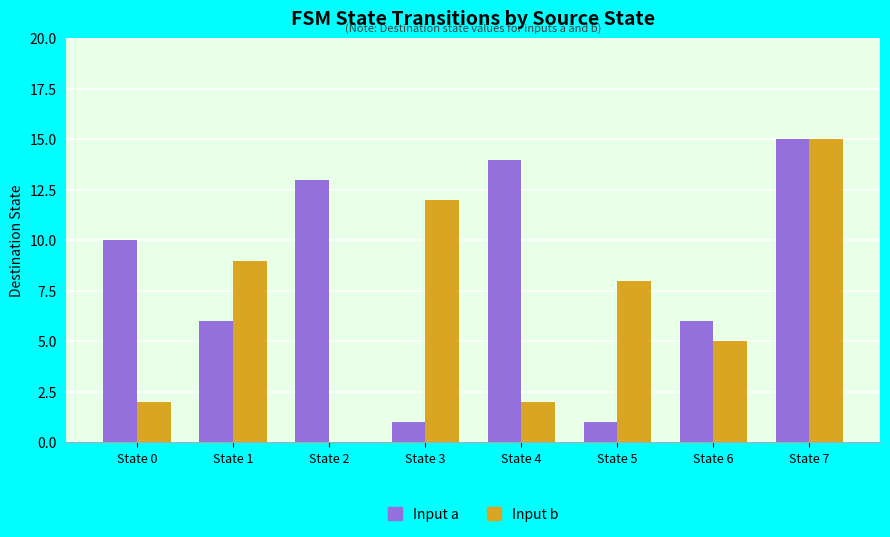

At which label is Input b closest to 7?

State 5